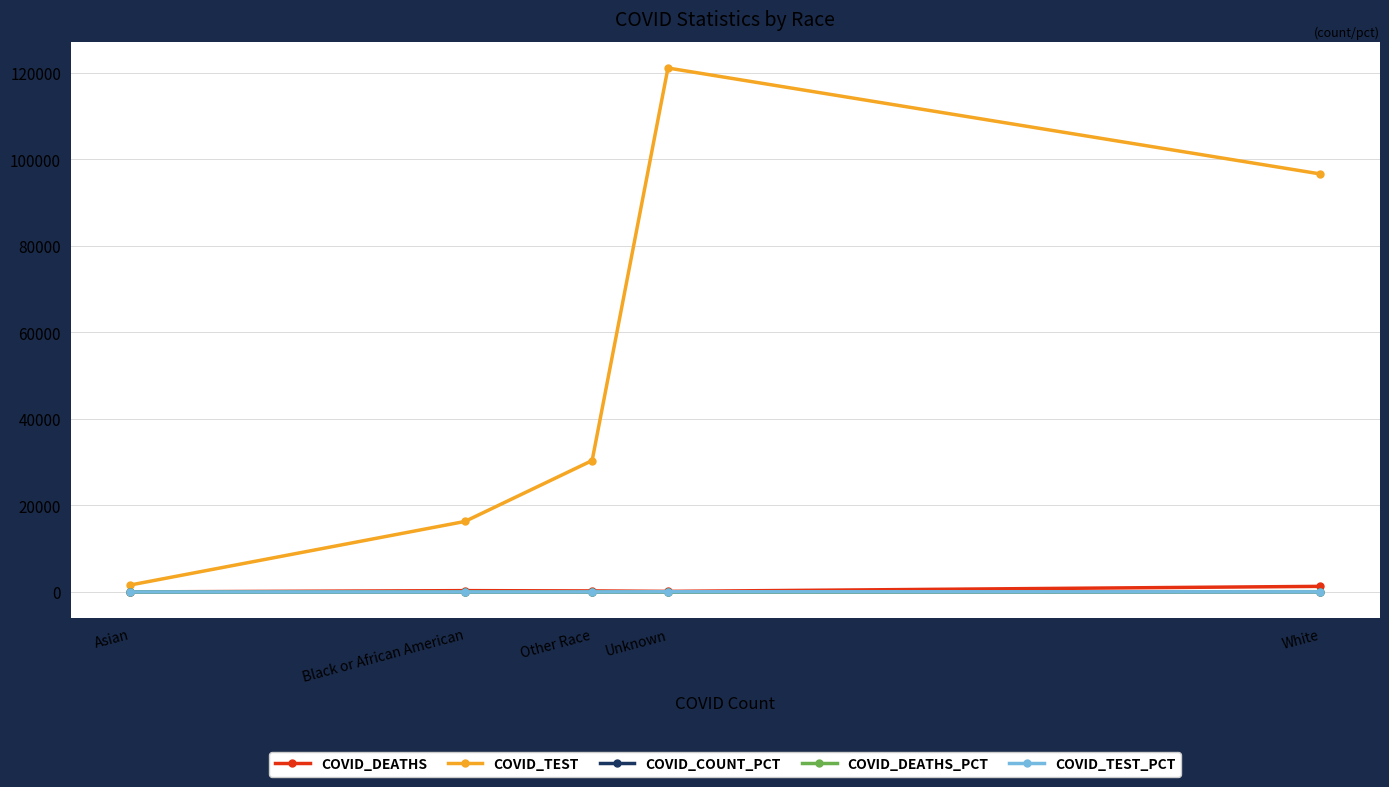

What is the difference between the maximum and second lowest values in the COVID_DEATHS_PCT series?

59.0